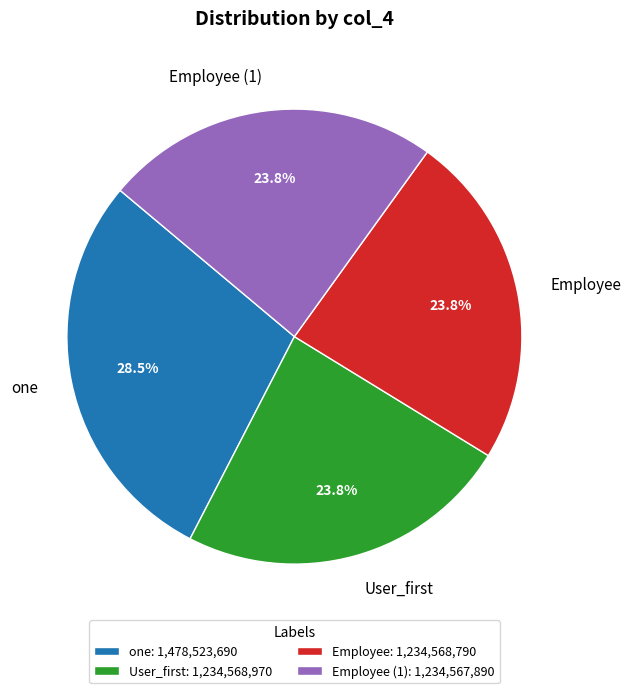

To the nearest percent, what is the combined percentage of one and Employee?

52%